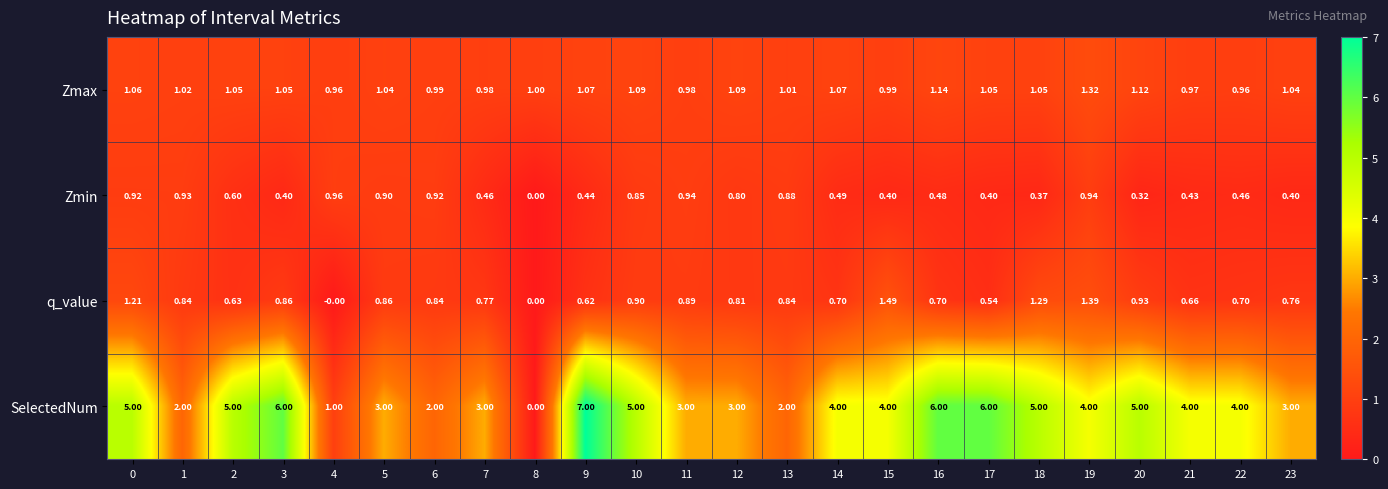

Count the number of categories in the chart.

24